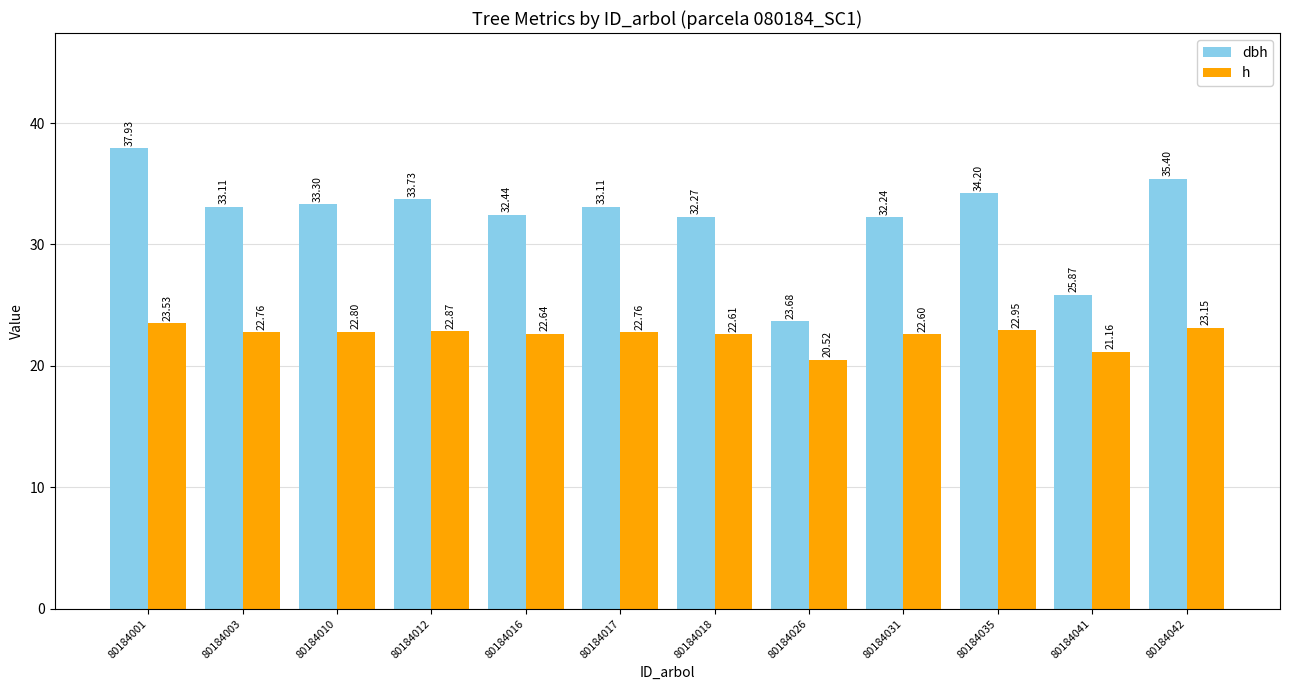

Rank the series by their average value, from highest to lowest.

dbh, h